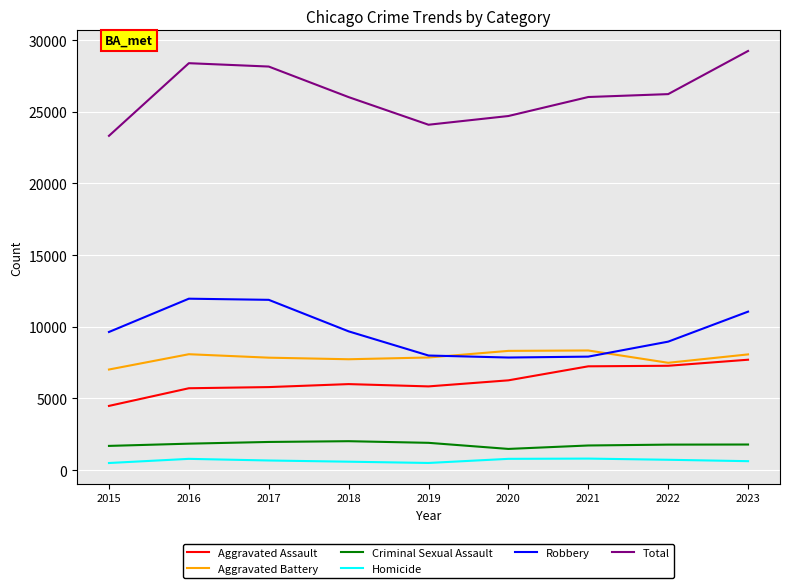

Which category has the highest value across all series?

2023